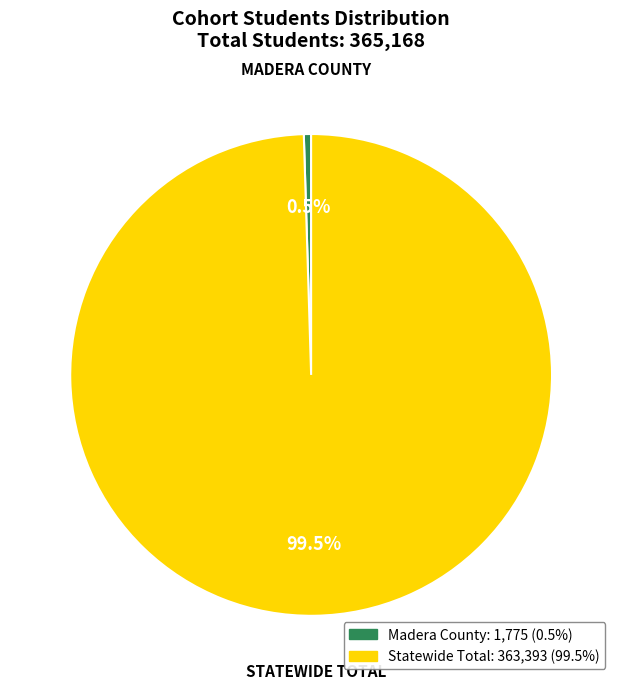

How much of the chart is everything except Madera County?

99.5%